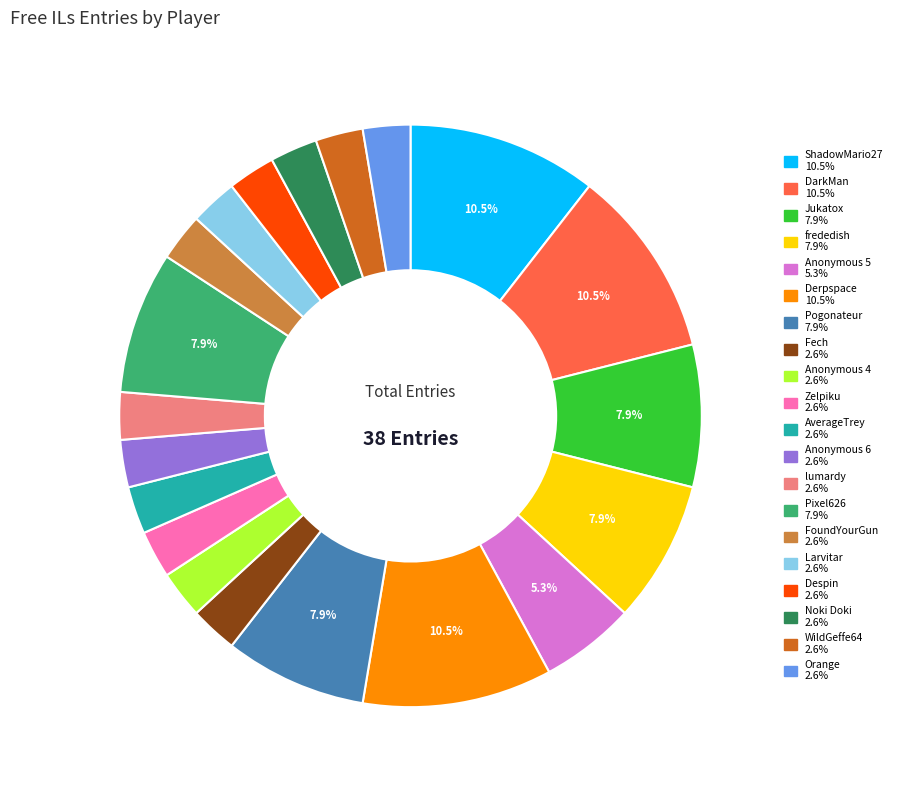

Approximately how many times larger is the value at frededish compared to WildGeffe64?

3.0